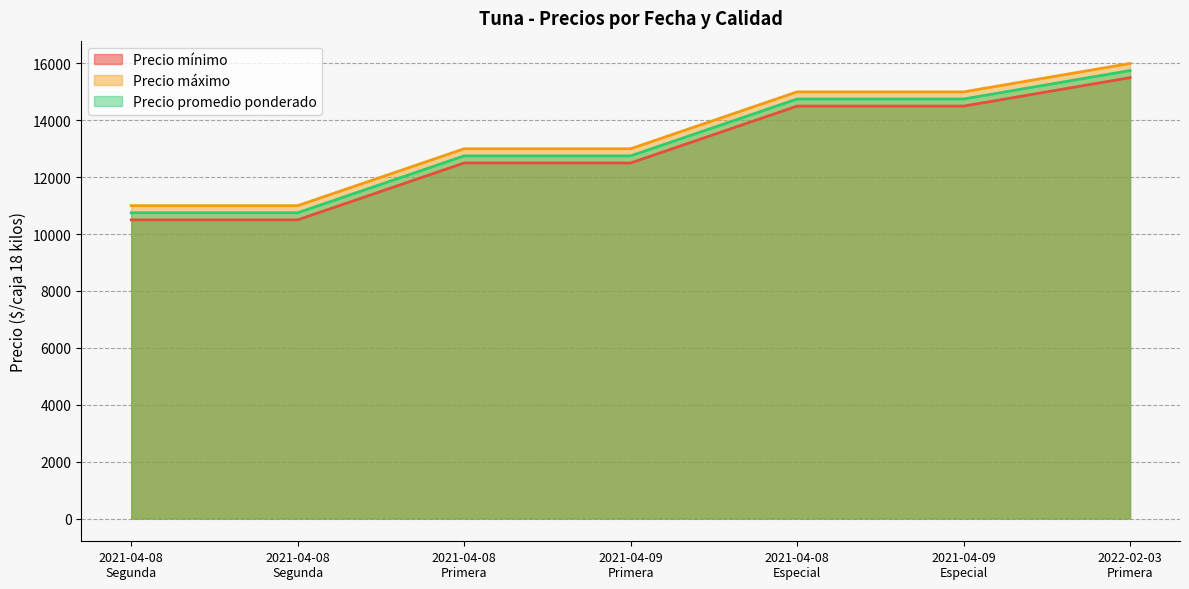

True or false: Precio mínimo and Precio máximo intersect in this chart.

False